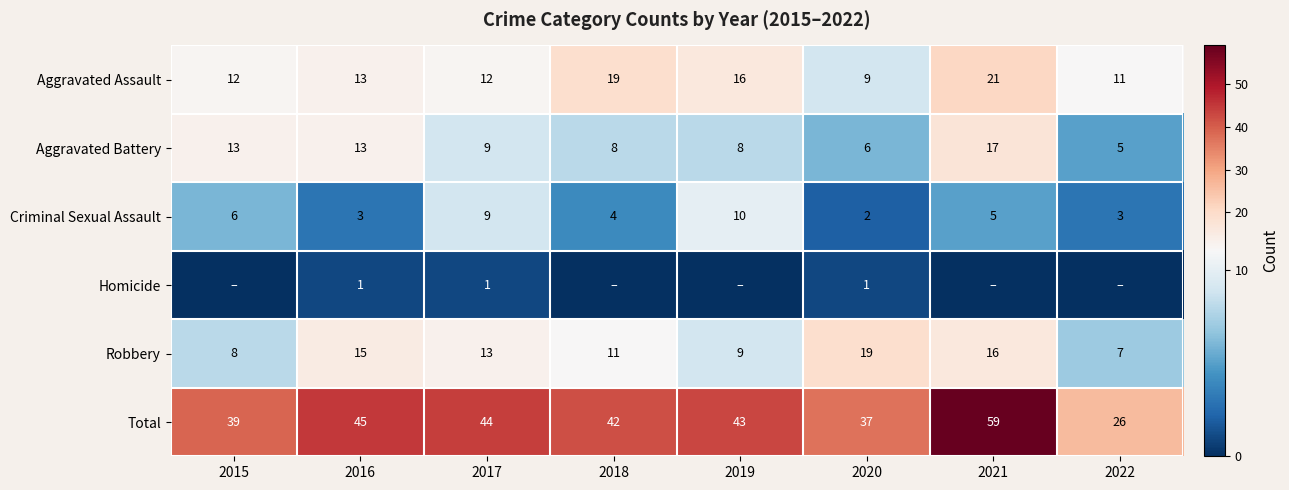

What is the spread (max minus min) of values at 2017?

43